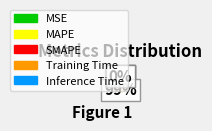

Does Inference Time represent more than half of the total?

No